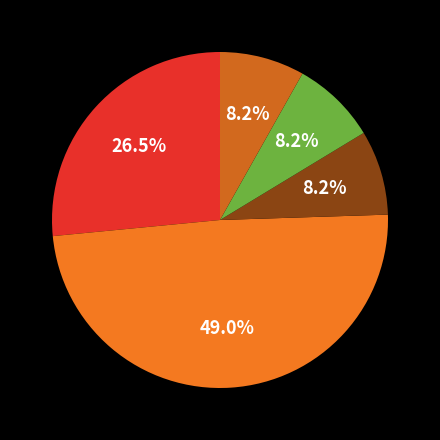

How many slices are in this pie chart?

5